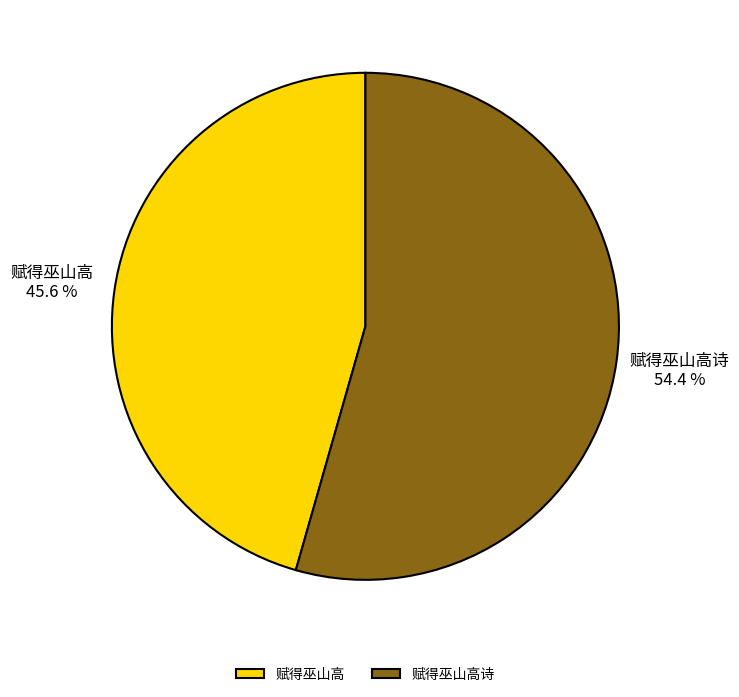

To the nearest percent, what percentage of the pie is 赋得巫山高?

46%